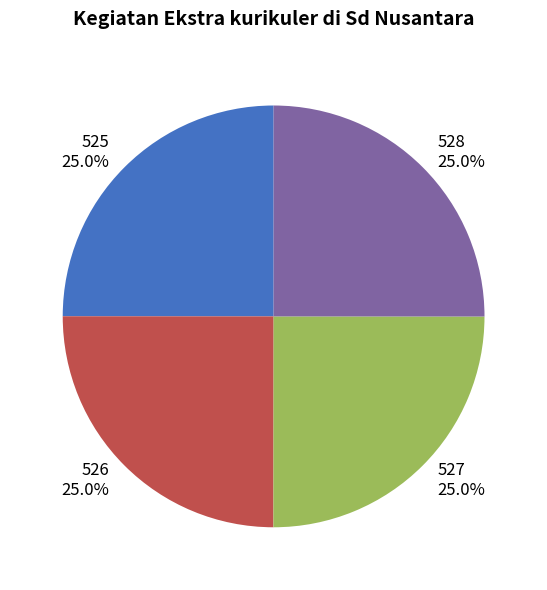

What portion of the pie excludes 525?

75.0%